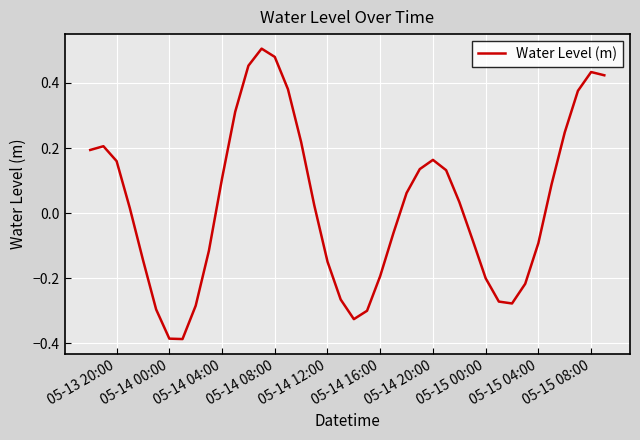

What is the difference between the maximum and minimum values?

0.9